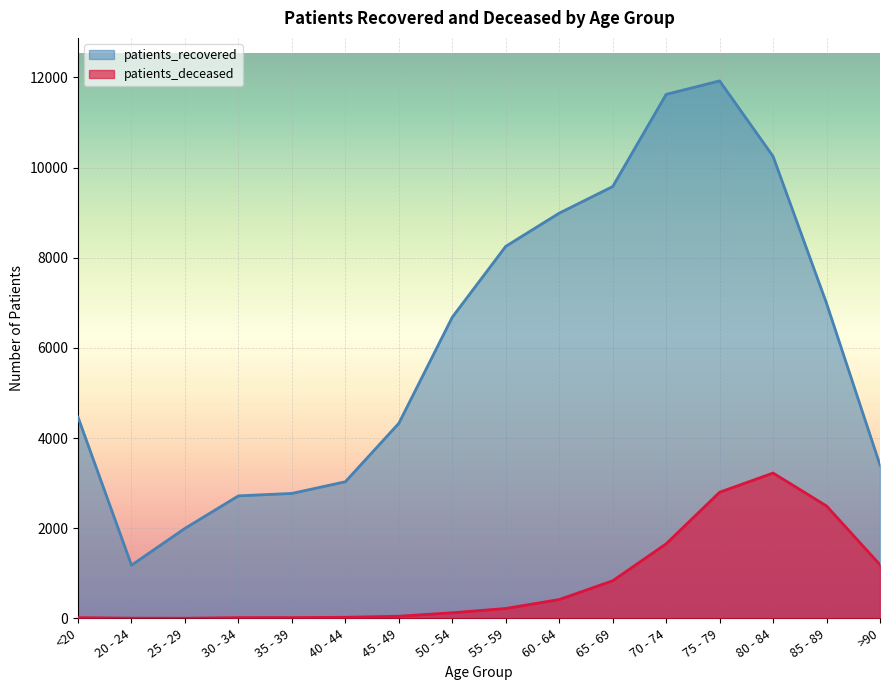

Reading left to right, transcribe all the data shown in this chart.

patients_recovered: 4462	1179	1996	2717	2771	3030	4326	6680	8252	8988	9578	11623	11922	10248	6988	3400
patients_deceased: 16	4	3	16	17	24	47	124	219	417	833	1653	2797	3223	2493	1189